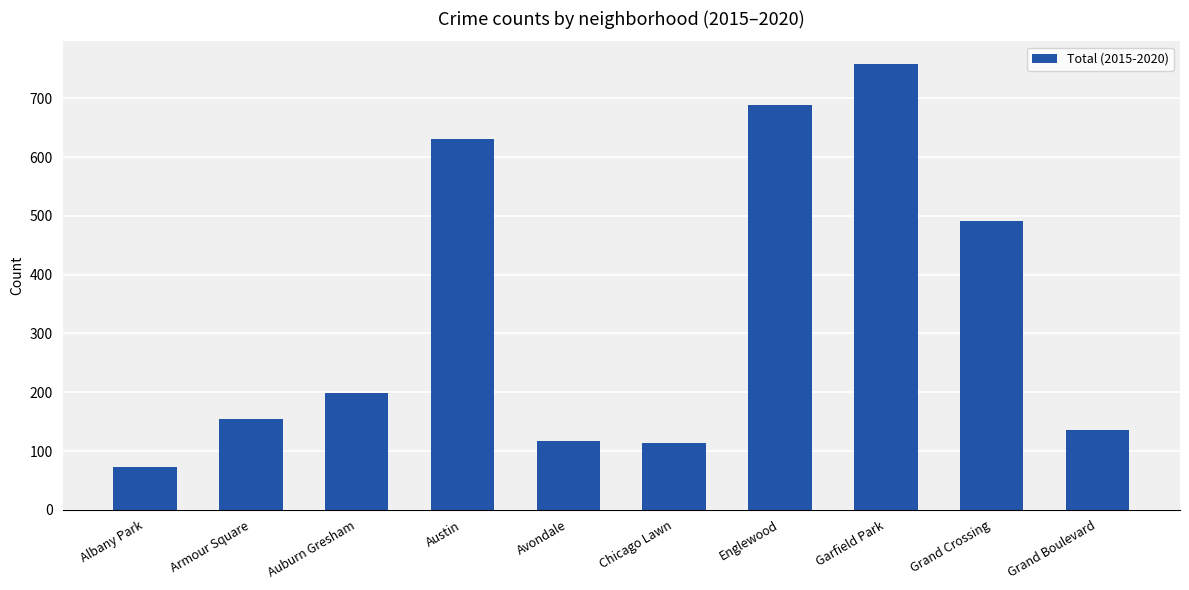

What is the average value?

336